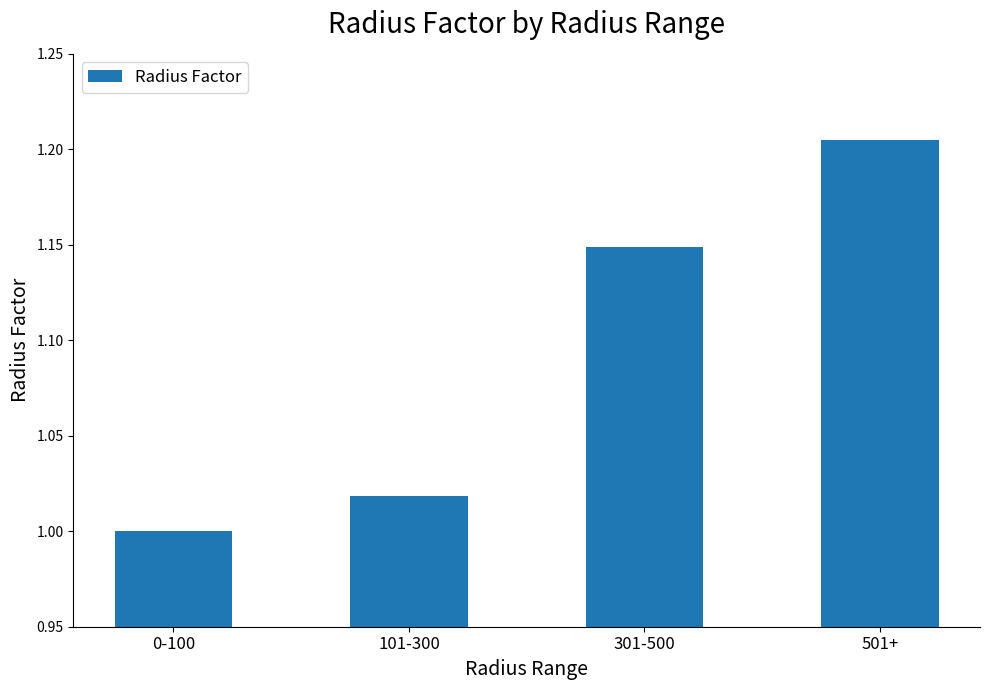

What is the sum of the values at 101-300 and 0-100?

2.0